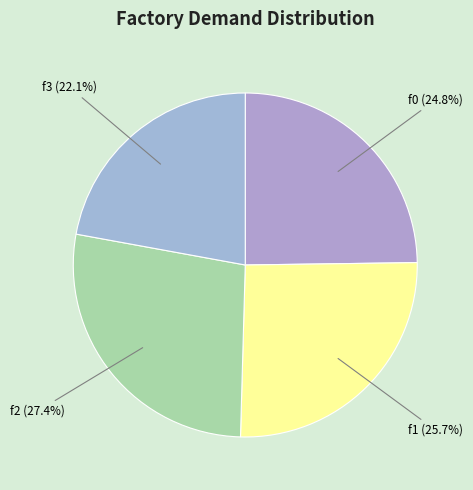

To the nearest percent, what is the difference between the largest and smallest slice percentages?

5%